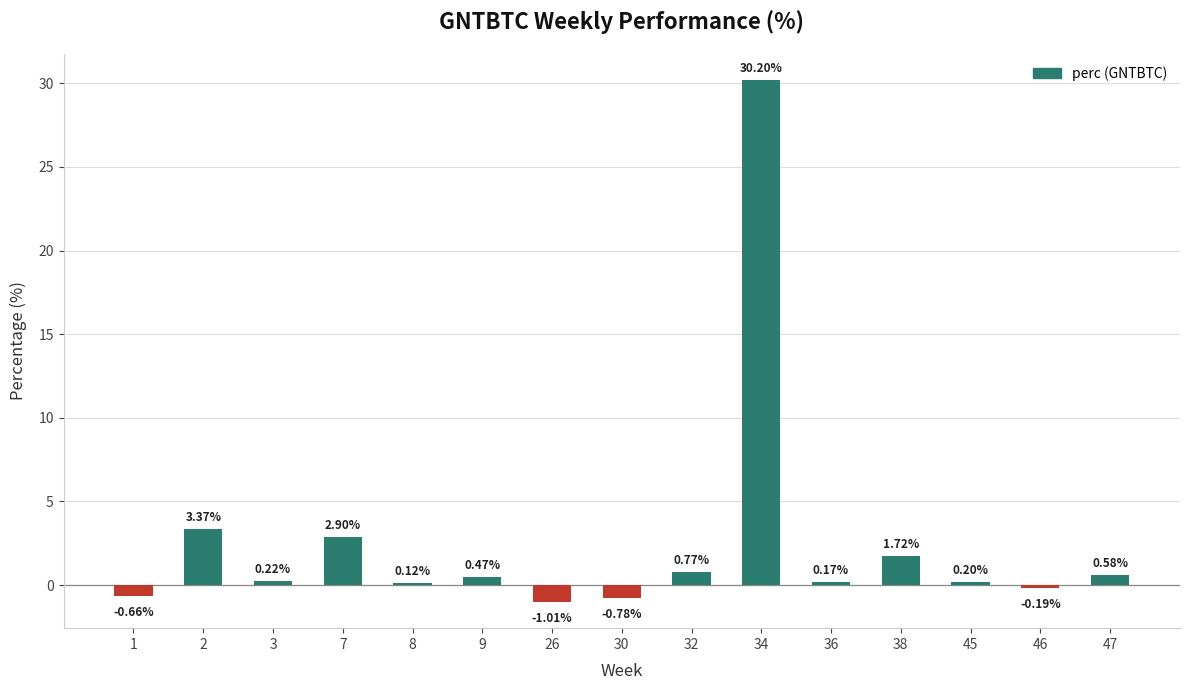

What is the sum of all values?

38.1